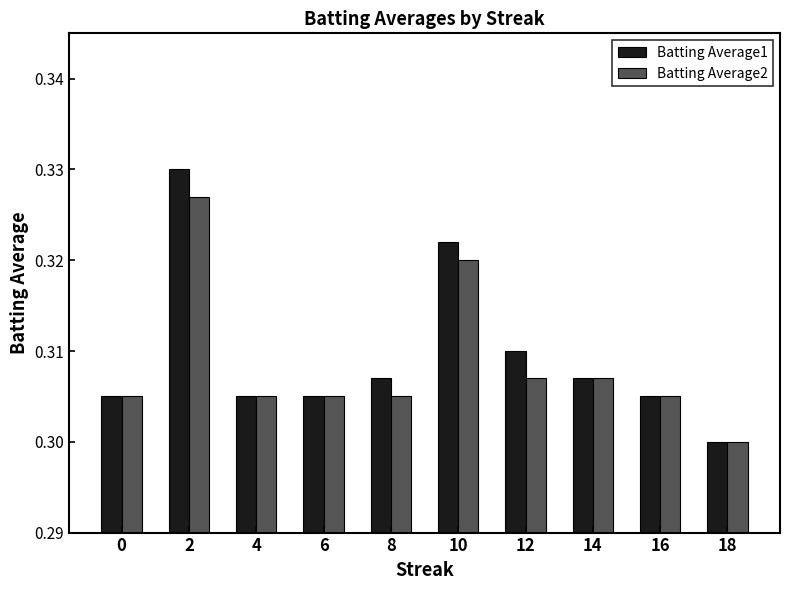

What is the sum of all Batting Average1 values?

3.1